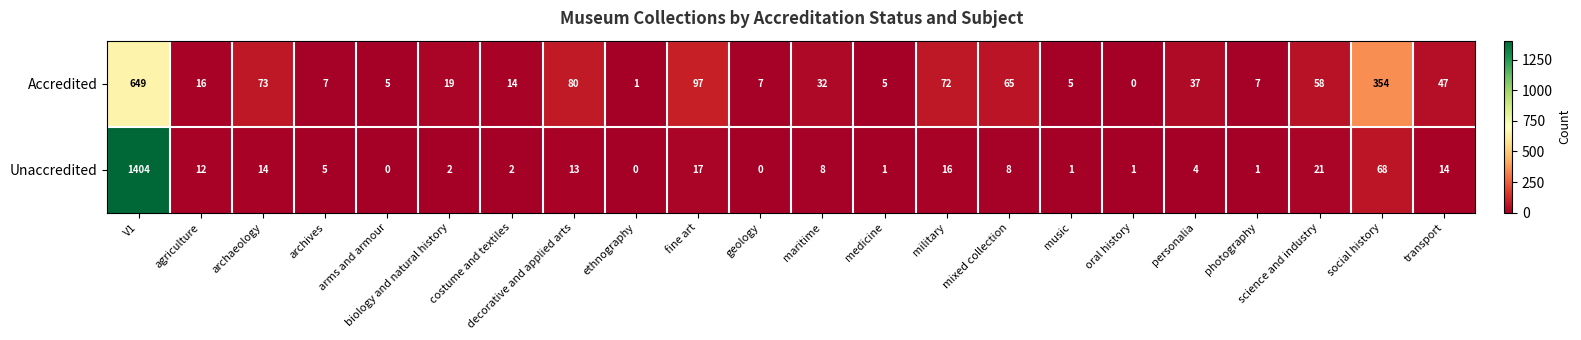

What is the approximate value of Accredited at agriculture, to the nearest 10?

20